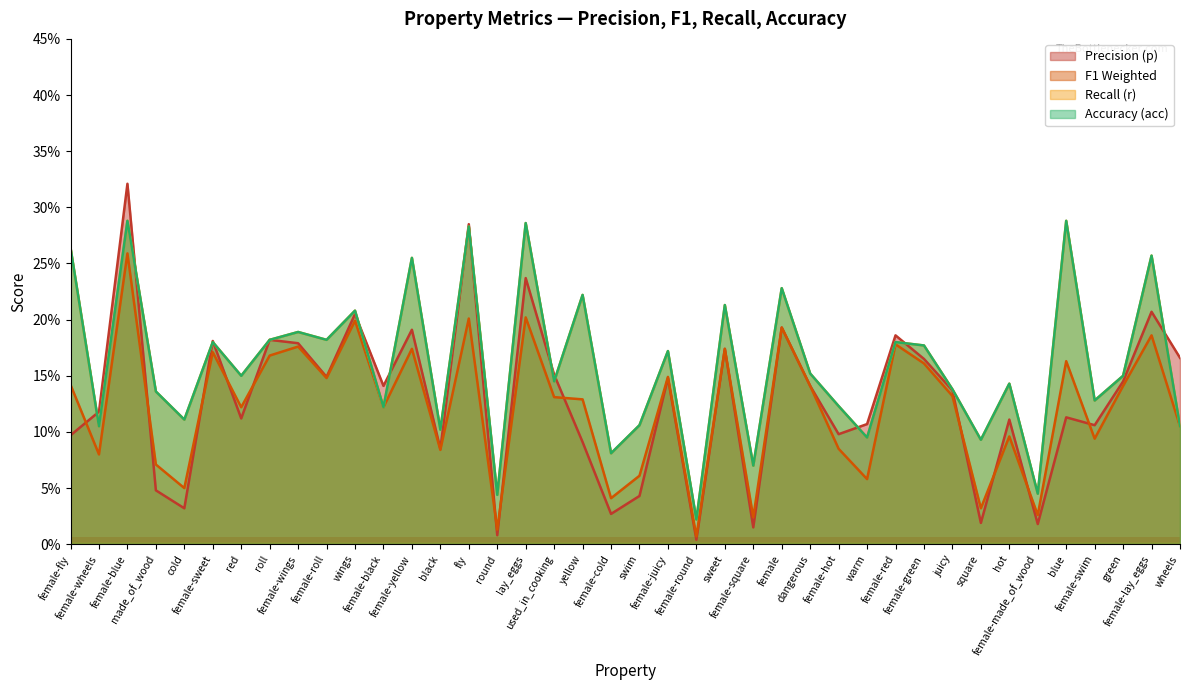

What is the label of the 5th point from the left?

cold